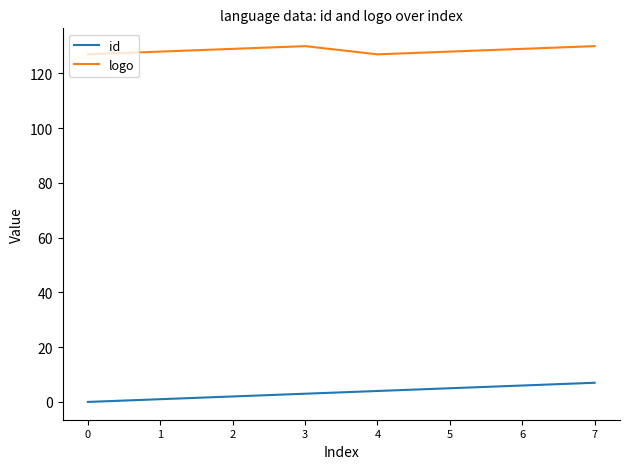

Is this an area chart (filled region under the line)?

No